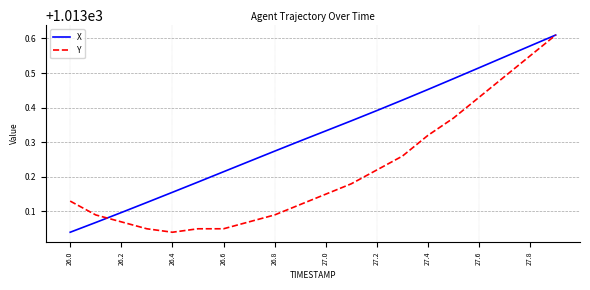

List the series in order of their overall mean, lowest first.

Y, X